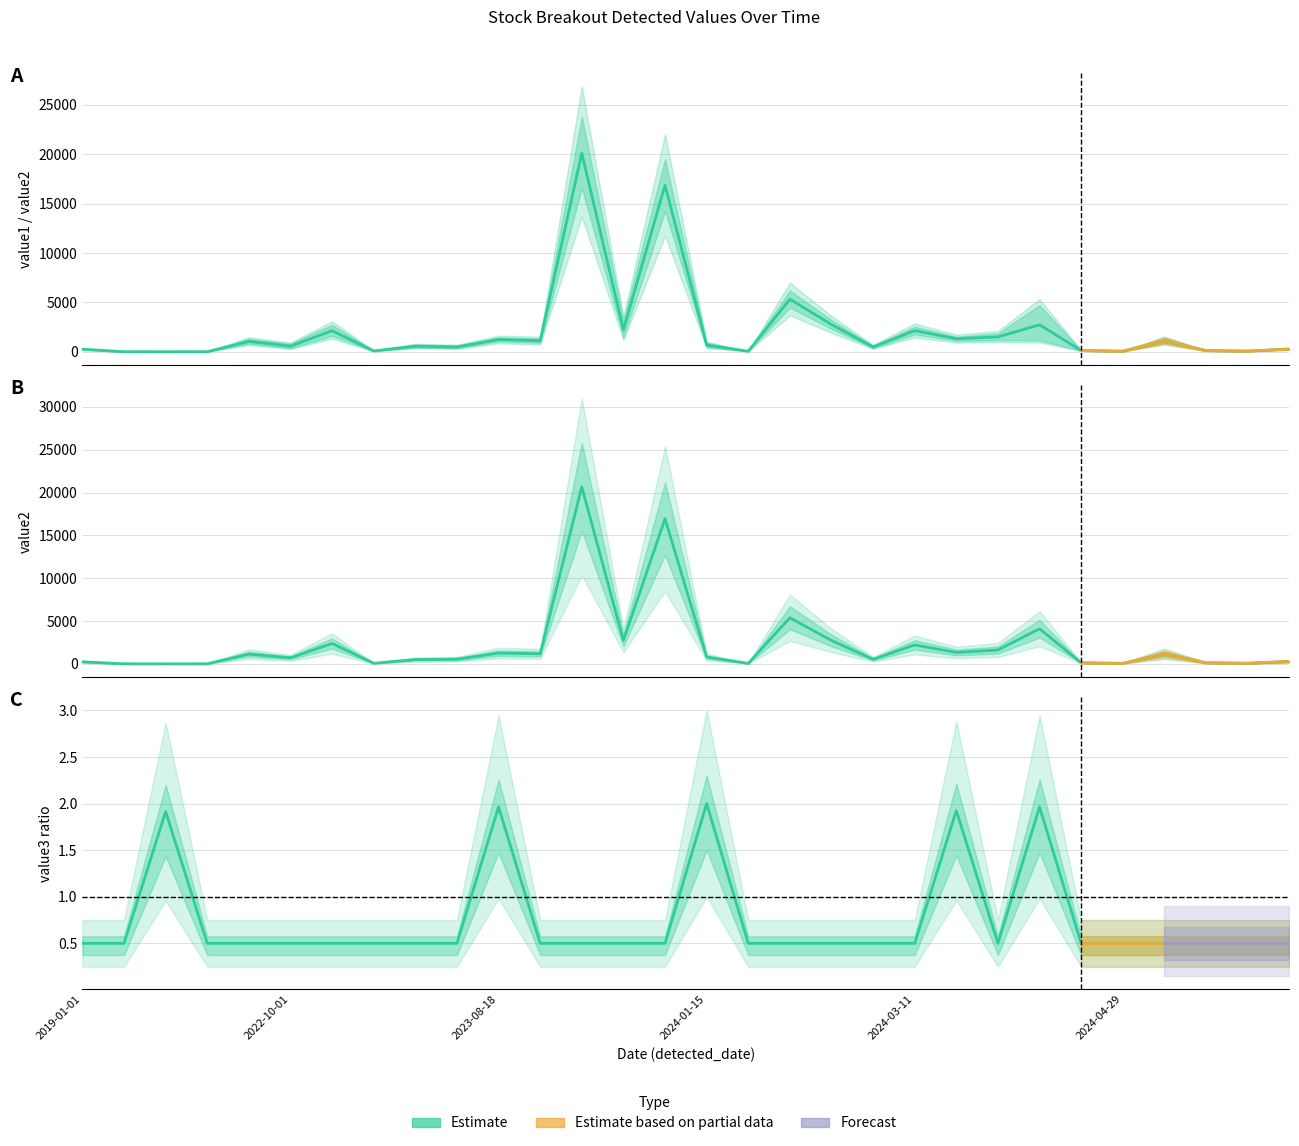

Between which two adjacent categories do value1 and value2 first intersect?

3 and 4